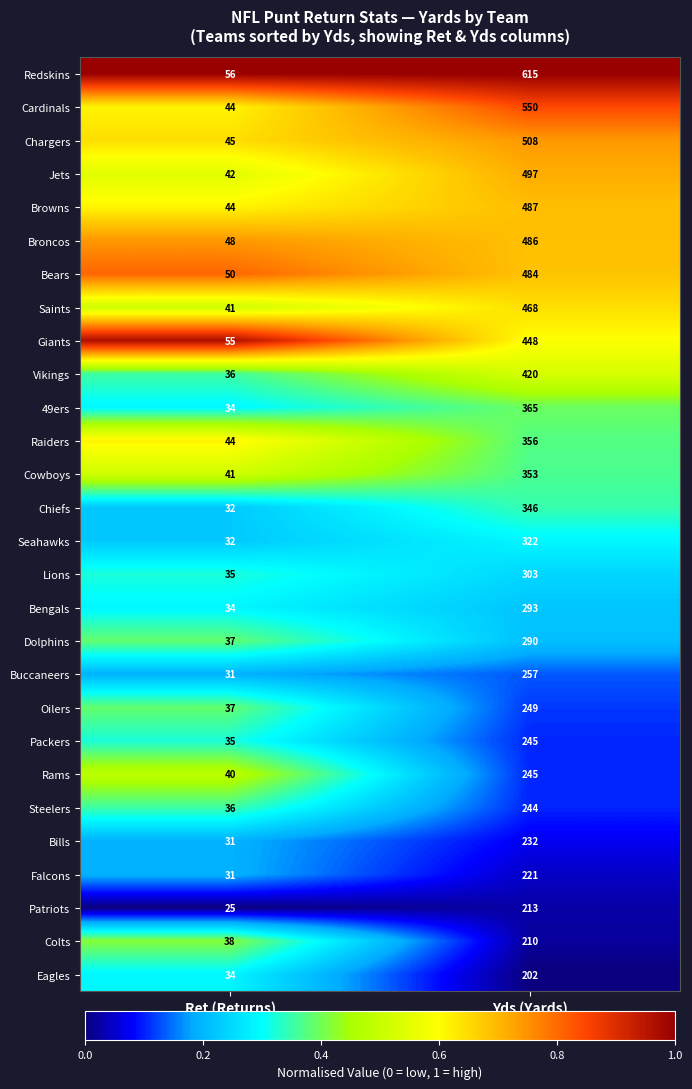

At which category is the sum across all series the highest?

Yds (Yards)